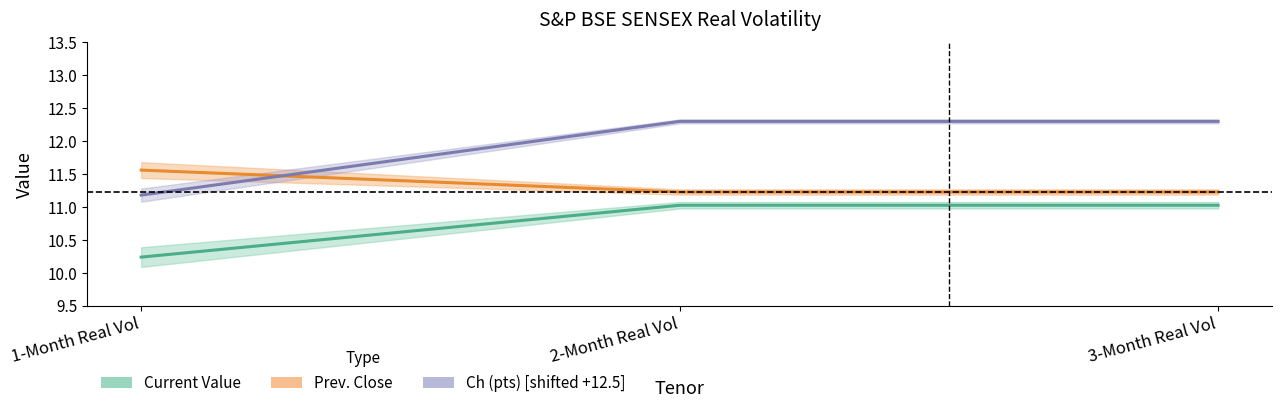

Where does the Ch (pts) series first go above 12?

2-Month Real Vol